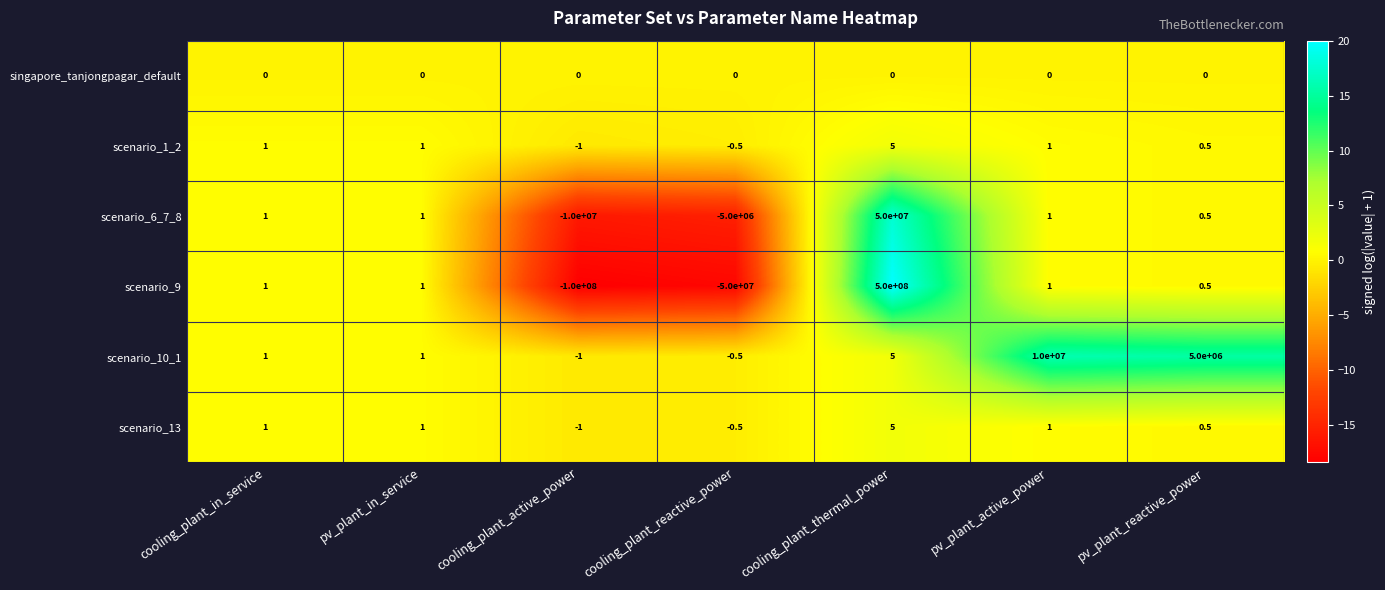

What is the difference between the highest and lowest values at cooling_plant_active_power?

100000000.0